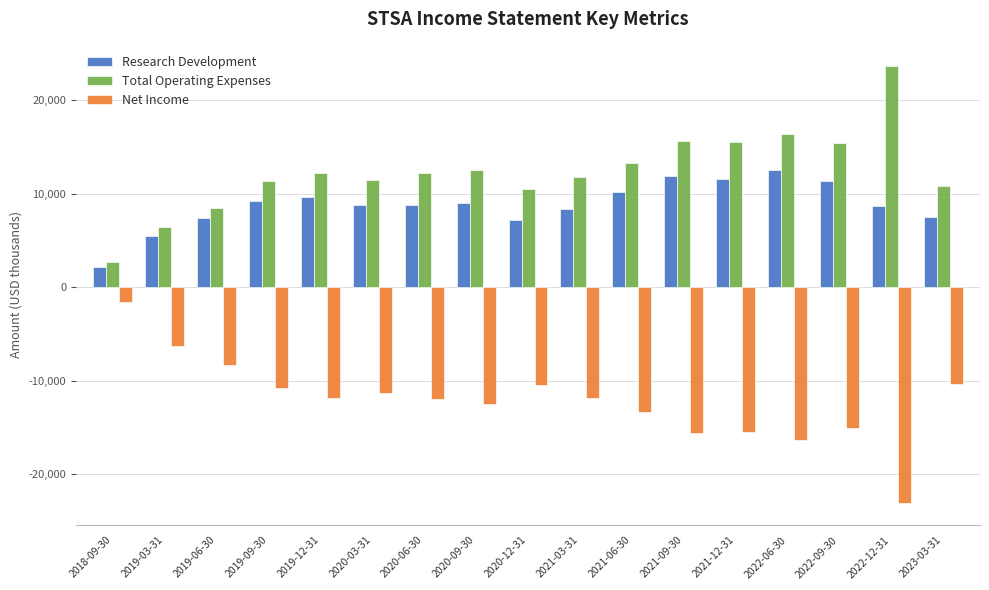

Which category has the lowest value across all series?

2022-12-31